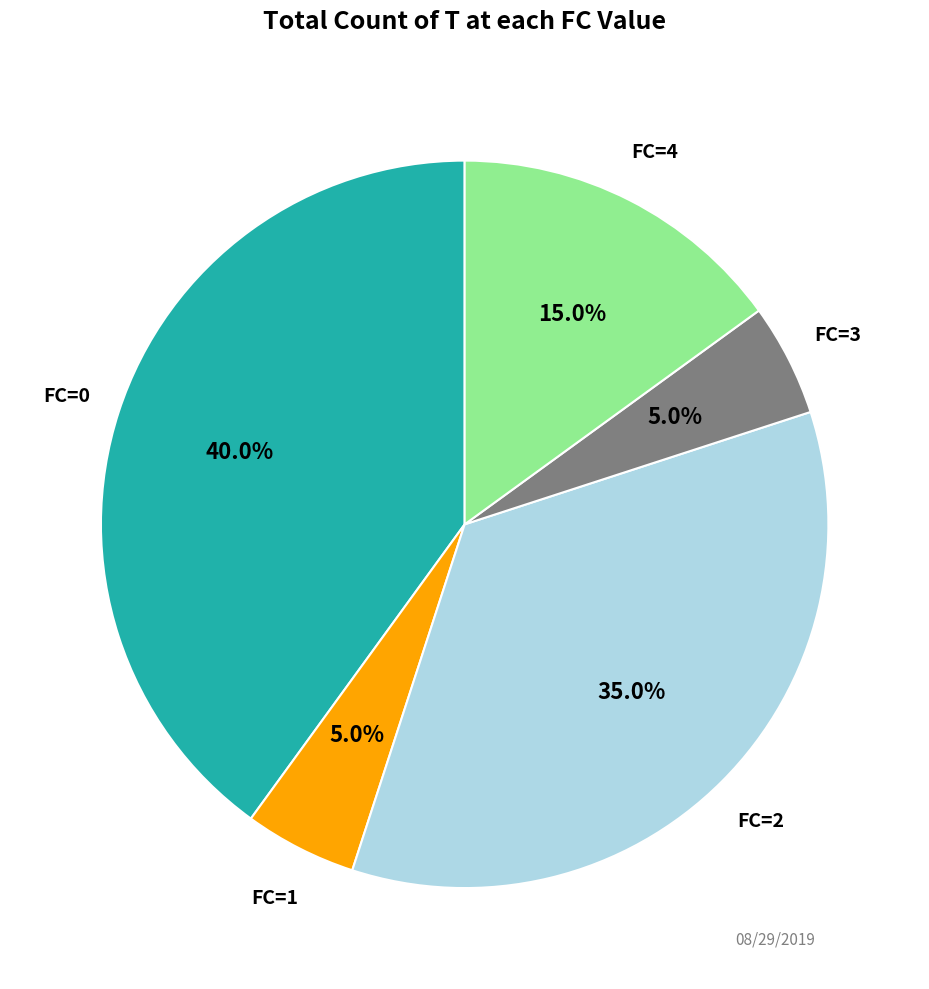

What portion of the pie excludes FC=3?

95.0%